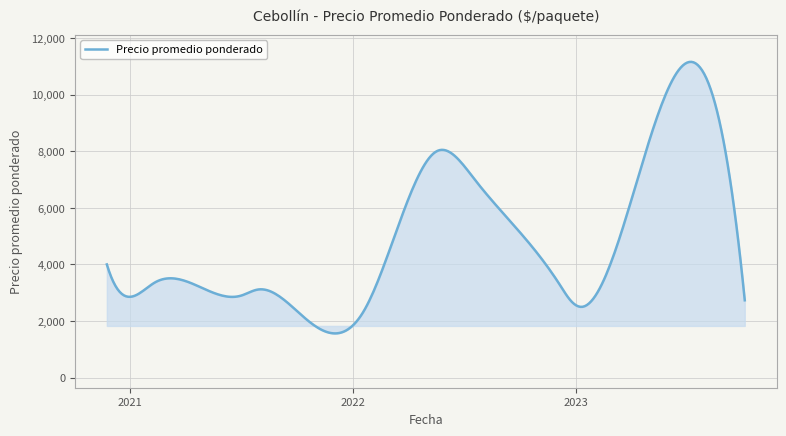

How many lines are shown in the chart?

1